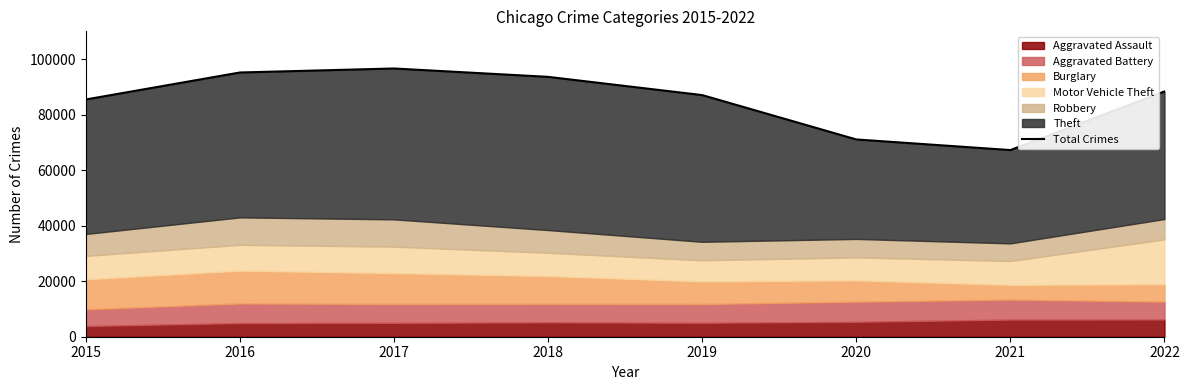

What is the ratio of the value at 2022 to the value at 2019?

1.0